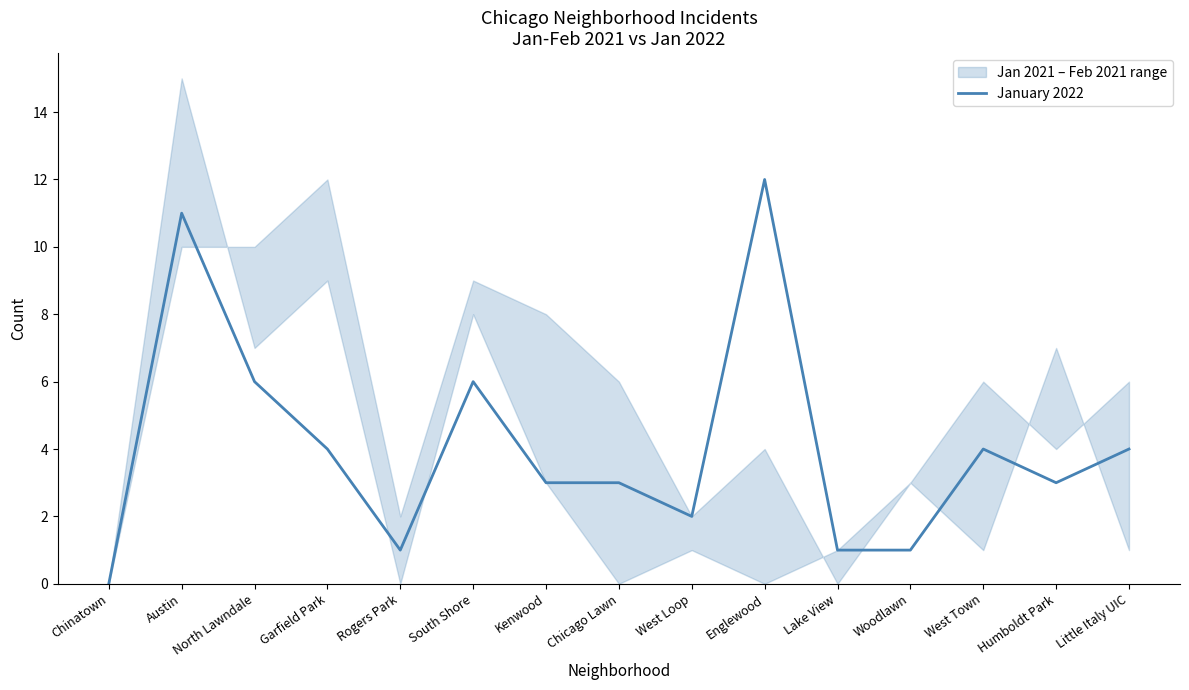

Where is the first local maximum?

Austin